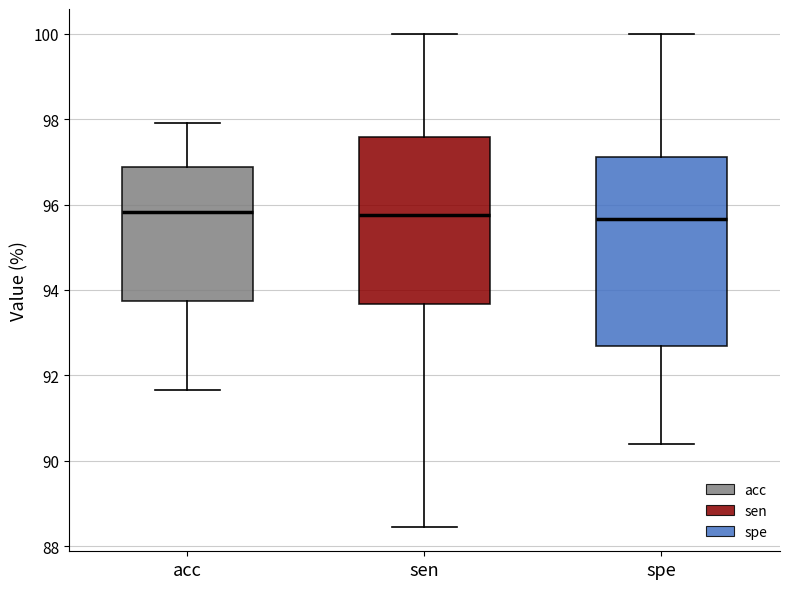

Where is the upper edge of the box for sen on the y-axis? The values are not printed on the chart, so give them approximately, as read against the axis.

97.6